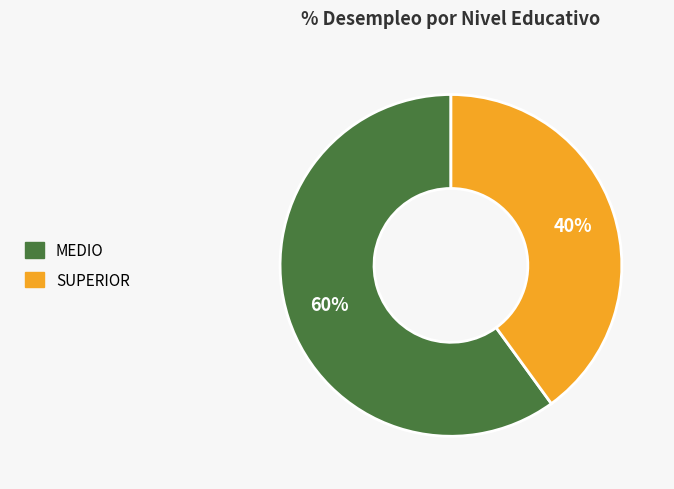

Does MEDIO account for over 50% of the chart?

Yes